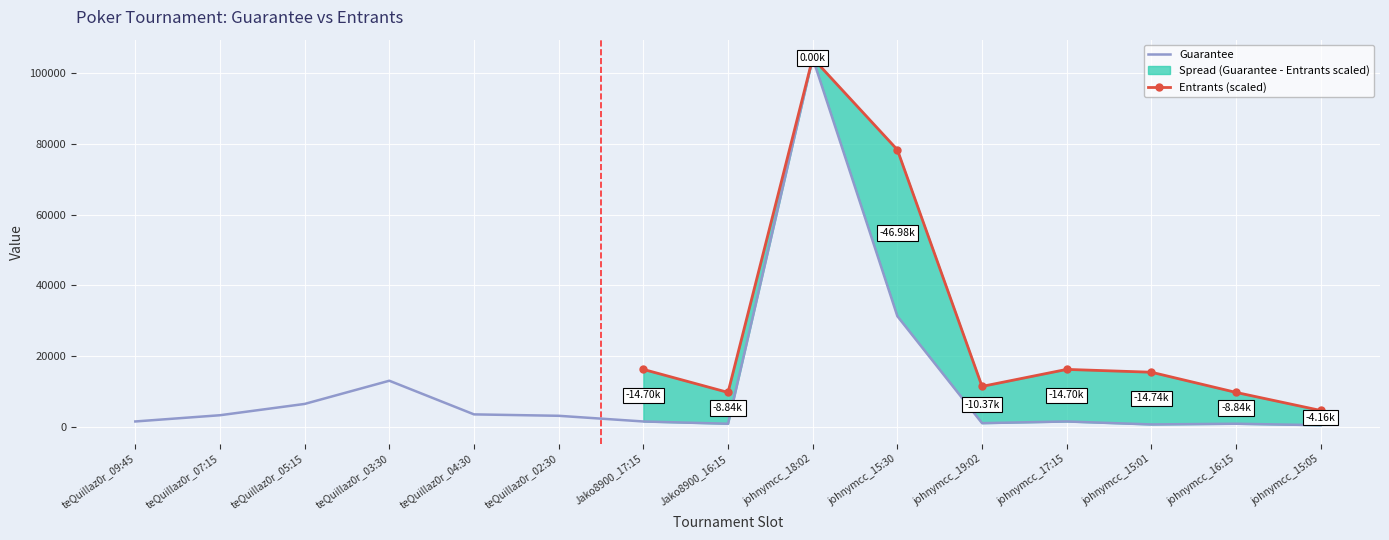

What is the change in value from teQuillaz0r_02:30 to johnymcc_17:15?

-1603